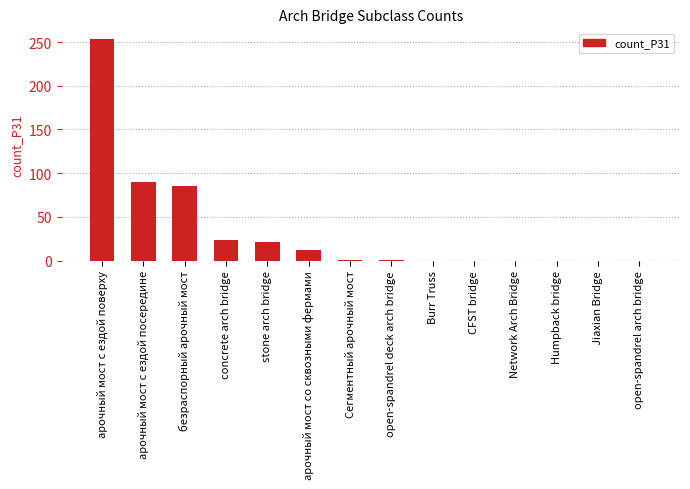

Where is the data nearest to the value 126?

арочный мост с ездой посередине